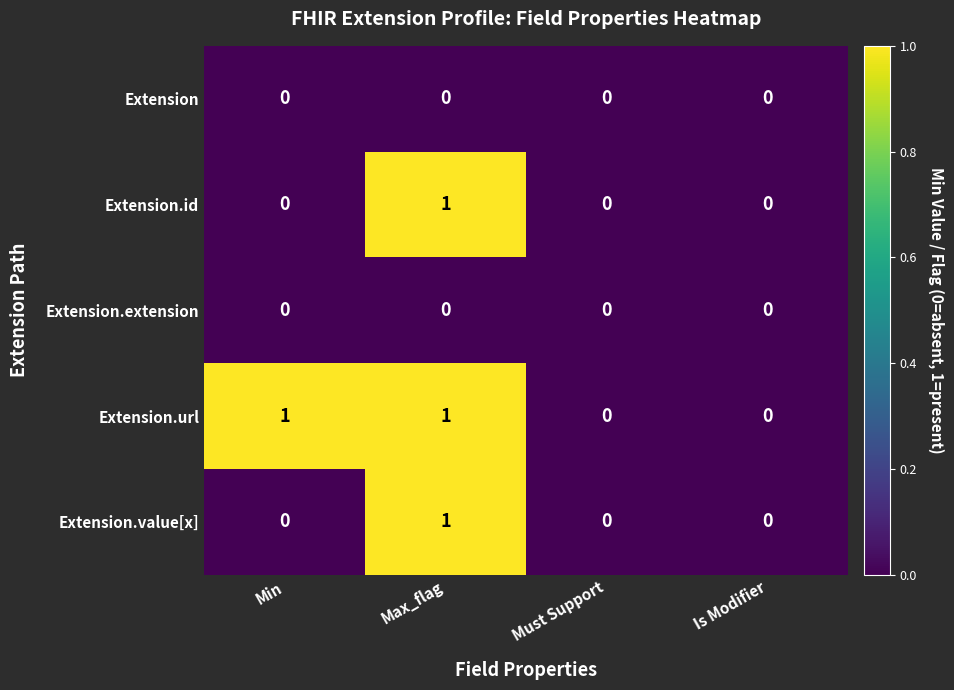

At which category is the sum across all series the highest?

Max_flag